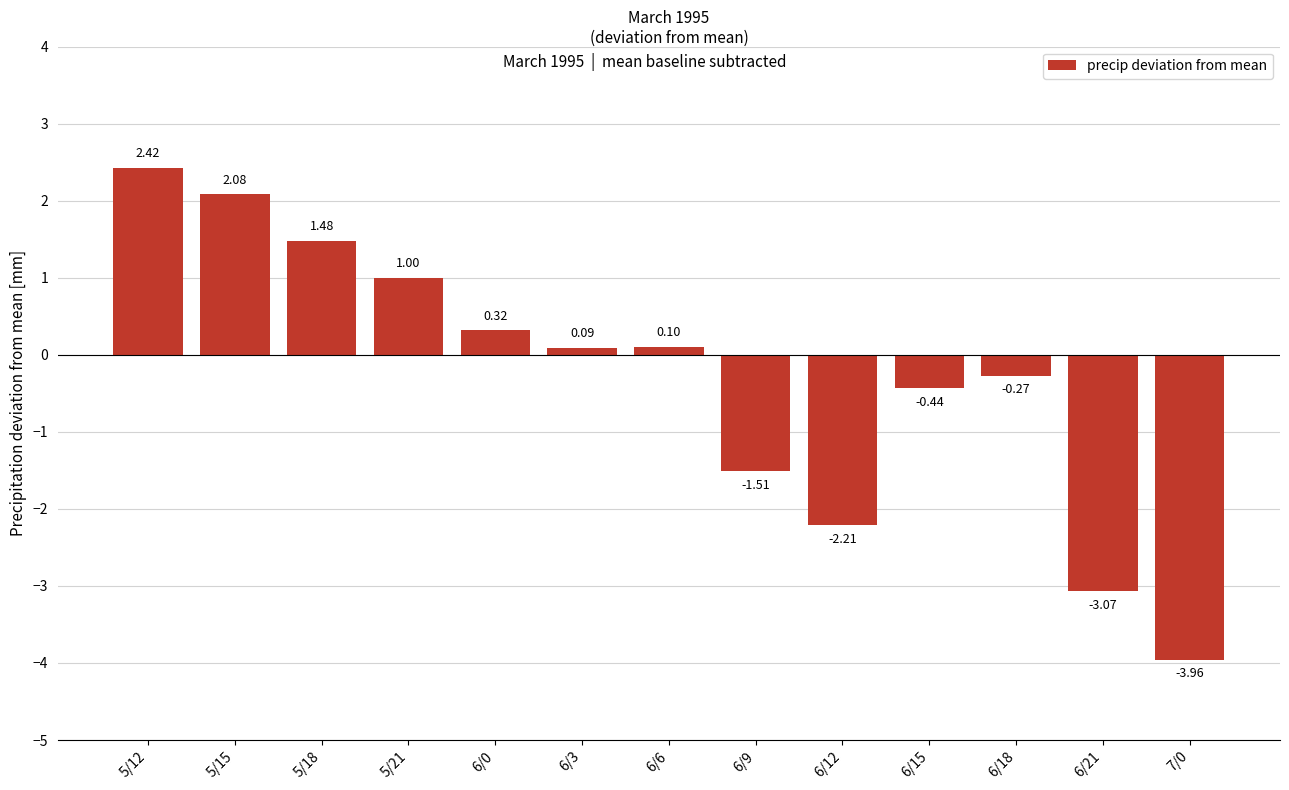

Rank the categories by value from highest to lowest.

5/12, 5/15, 5/18, 5/21, 6/0, 6/6, 6/3, 6/18, 6/15, 6/9, 6/12, 6/21, 7/0